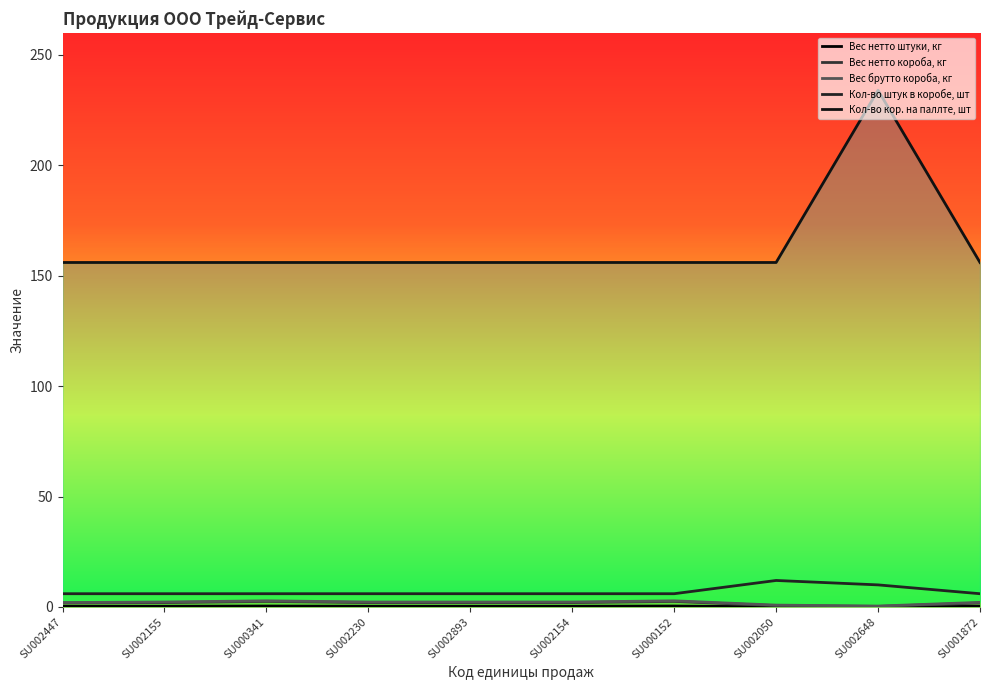

True or false: Кол-во кор. на паллте, шт has a value of 156.0 at SU002893.

True